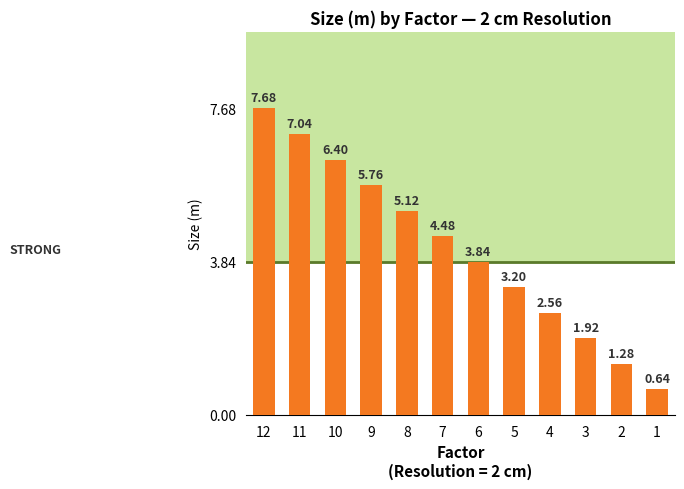

What is the ratio of the value at 9 to the value at 4?

2.2